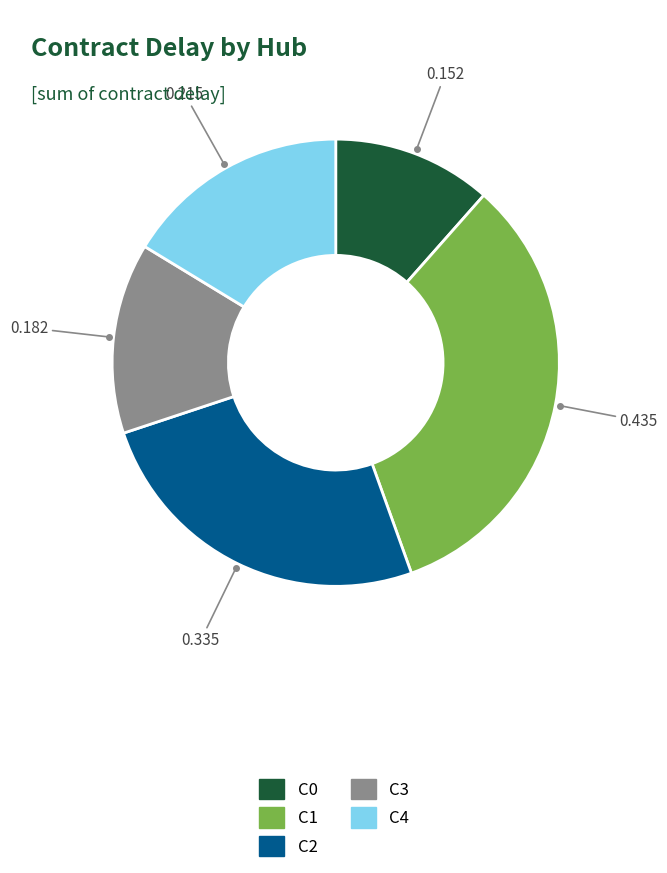

Is there a majority slice in this chart?

No